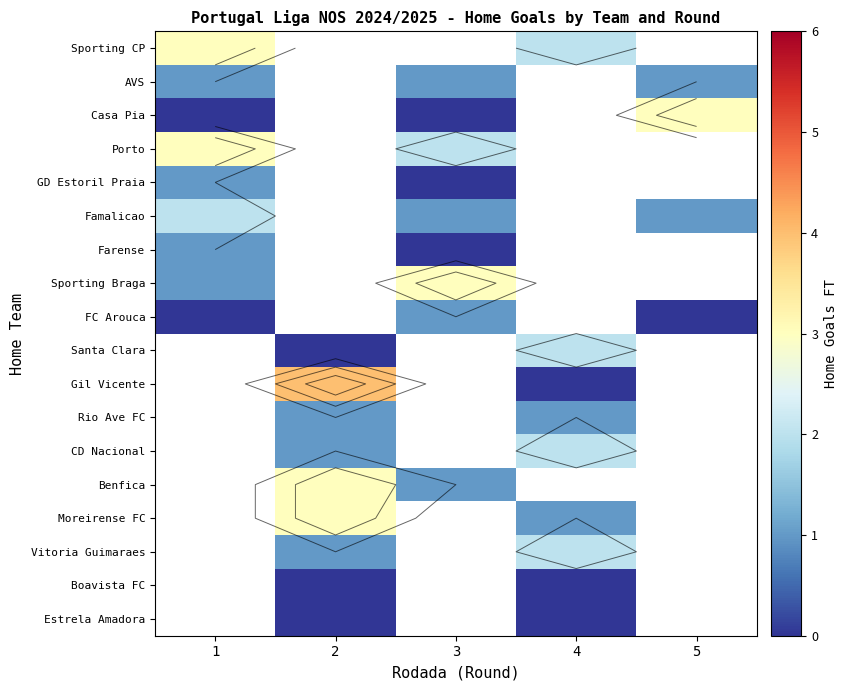

How many series are shown in this chart?

18